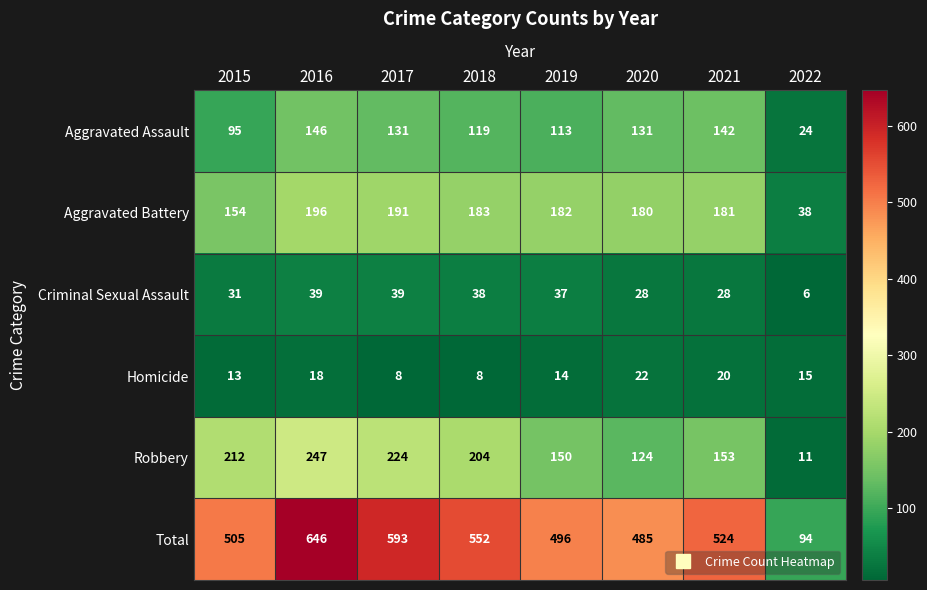

What is the difference between the highest and lowest values at 2018?

544